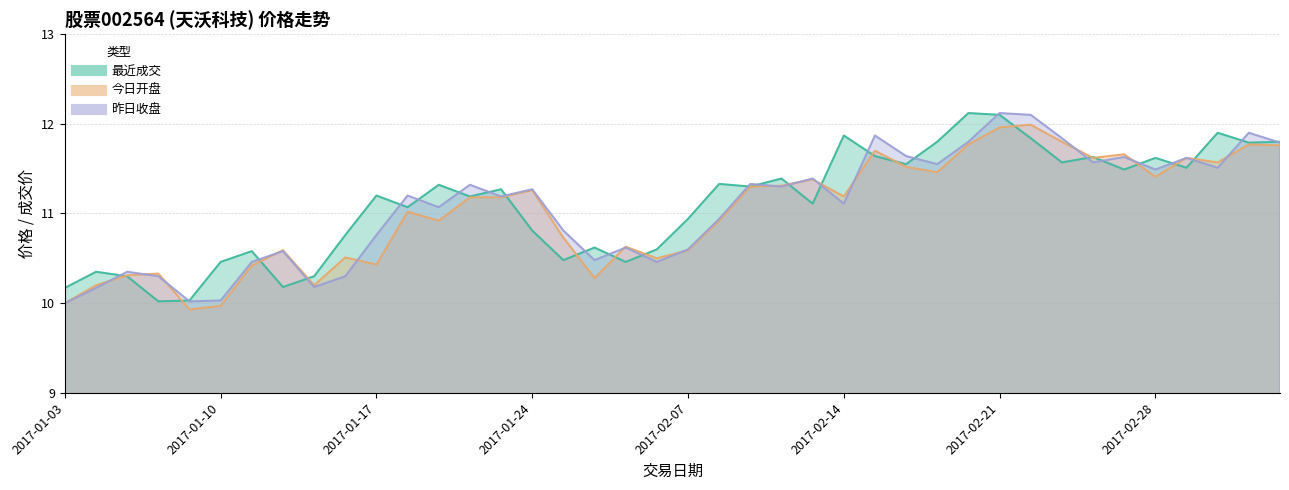

What is the value of the 最近成交 point at the 35th from the left?

11.5